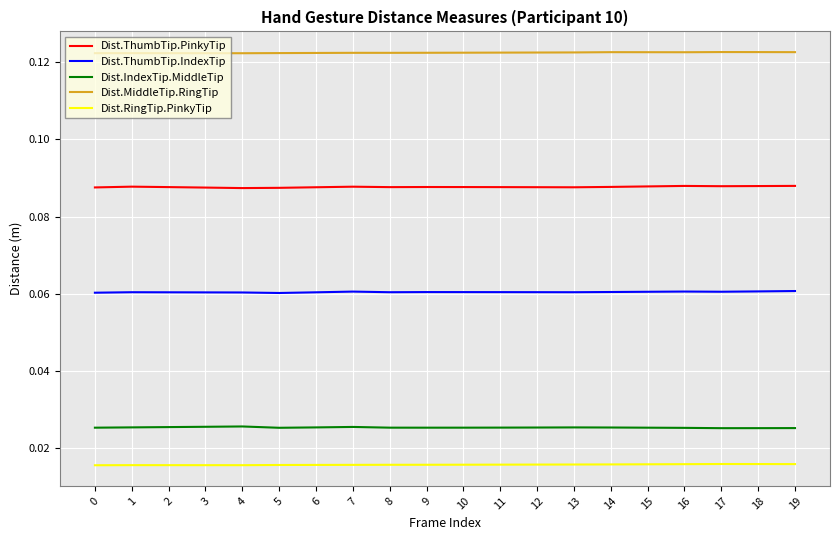

What are all the series names shown in the legend?

Dist.ThumbTip.PinkyTip, Dist.ThumbTip.IndexTip, Dist.IndexTip.MiddleTip, Dist.MiddleTip.RingTip, Dist.RingTip.PinkyTip